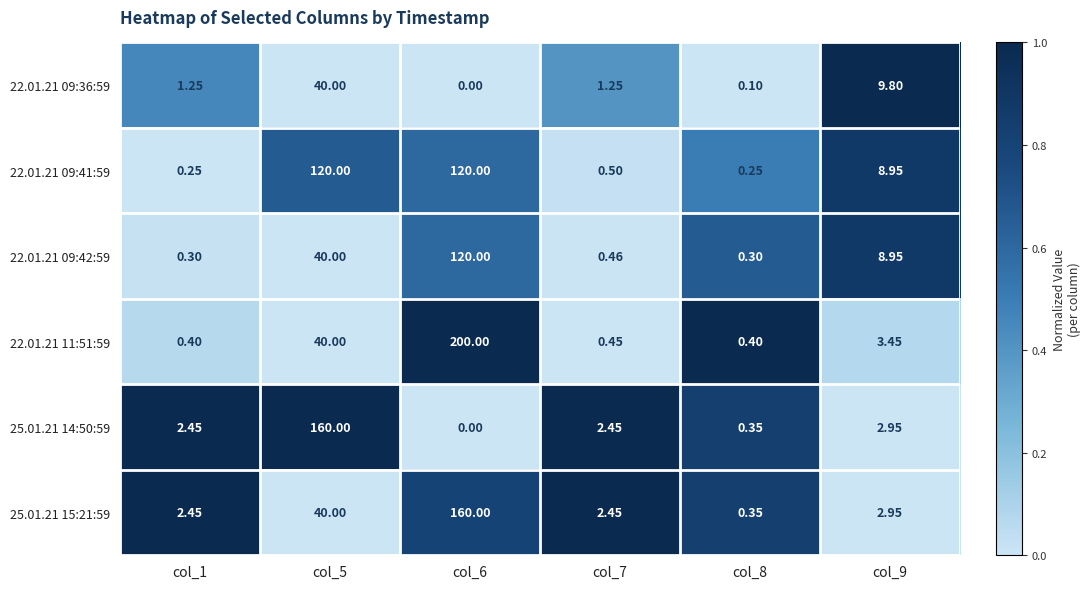

Is the value of 22.01.21 09:41:59 at col_9 greater than the value of 25.01.21 15:21:59 at col_9?

Yes